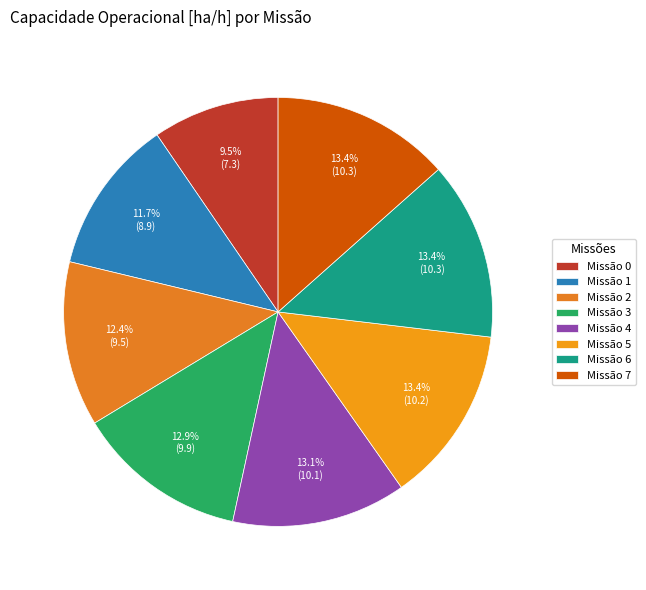

How many segments does this pie chart have?

8